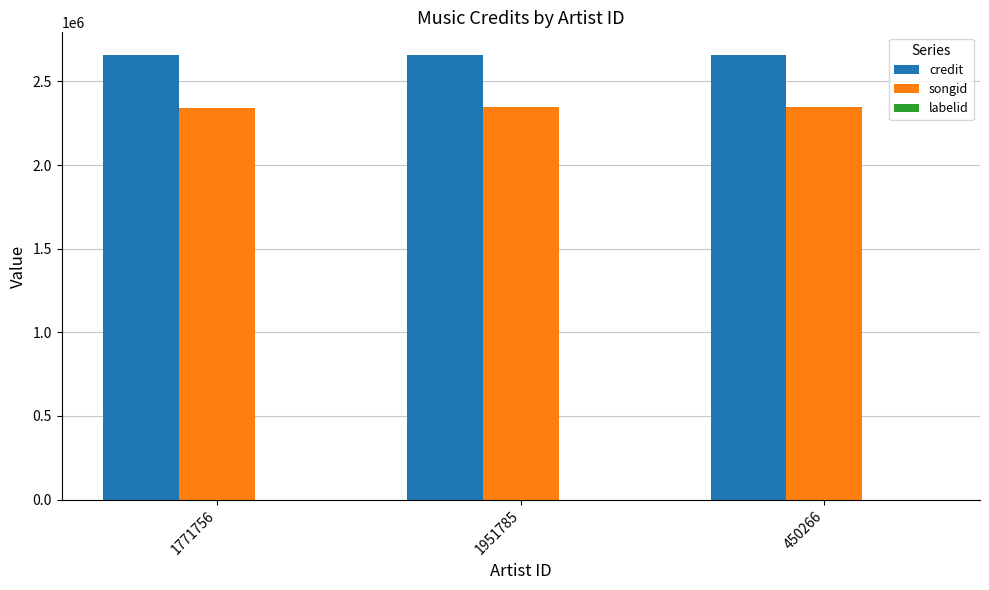

Which series has the largest total across all categories?

credit